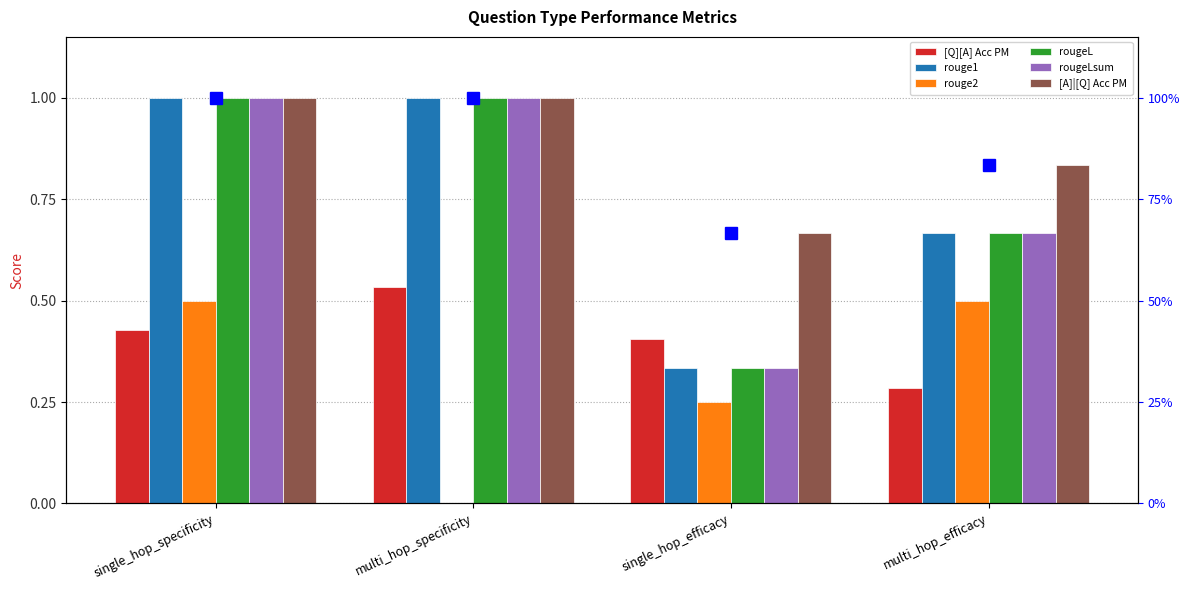

At which label is rougeL closest to 0?

single_hop_efficacy